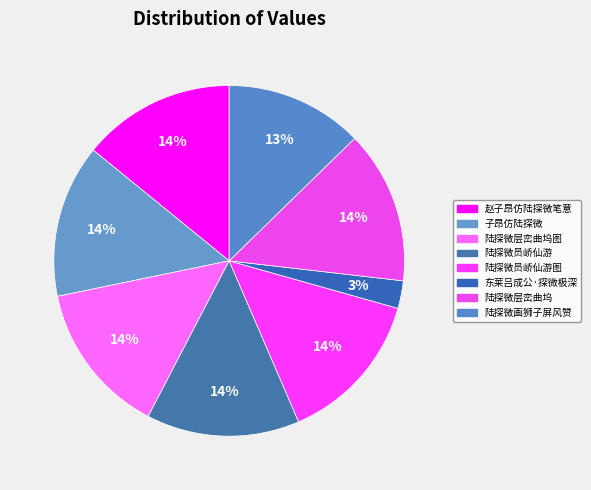

Count the number of slices in the pie.

8